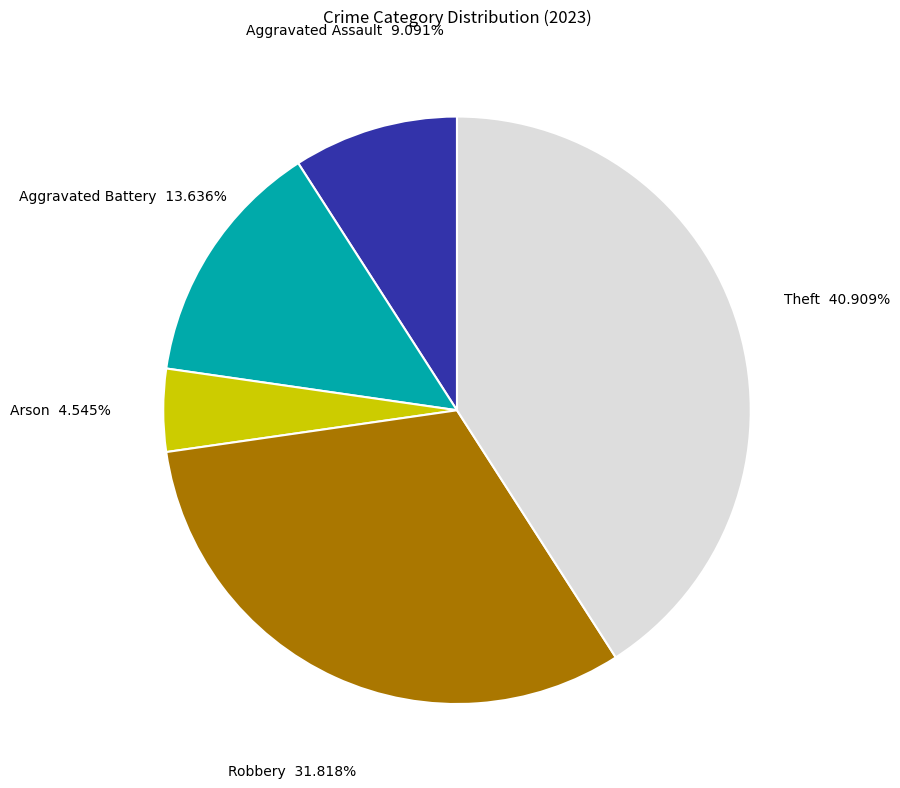

To the nearest percent, what portion does Arson represent?

5%